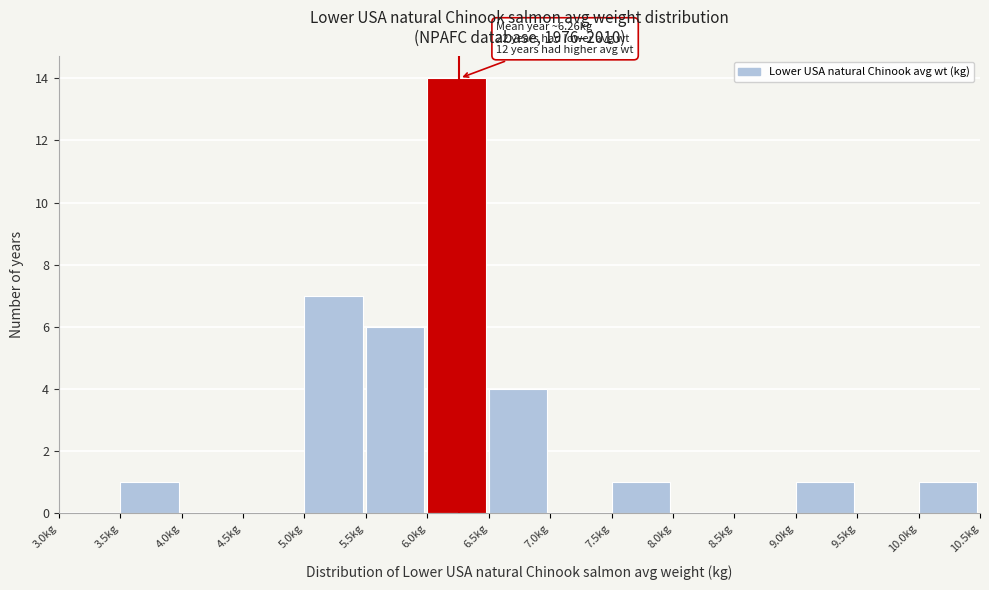

Which range on the x-axis has the tallest bar?

6.0 to 6.5